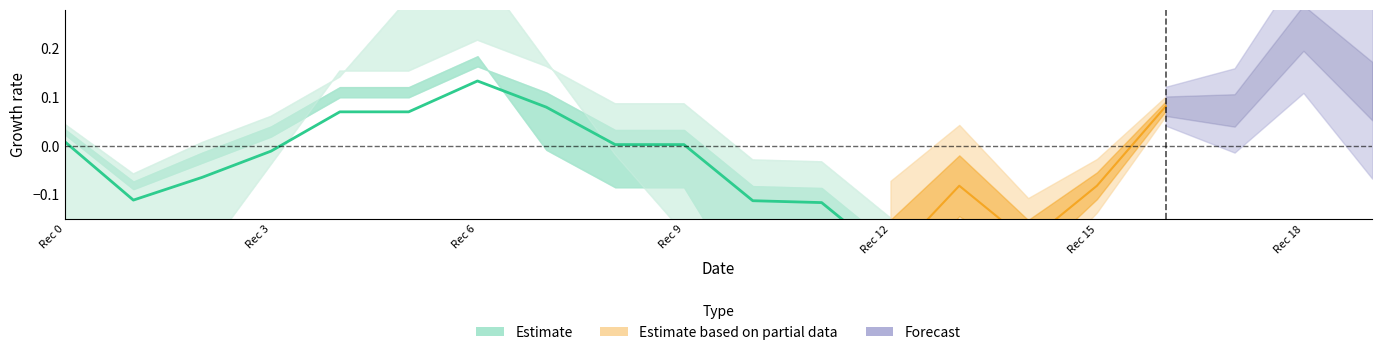

How many interior local peaks (higher than both neighbors) does the data have?

1